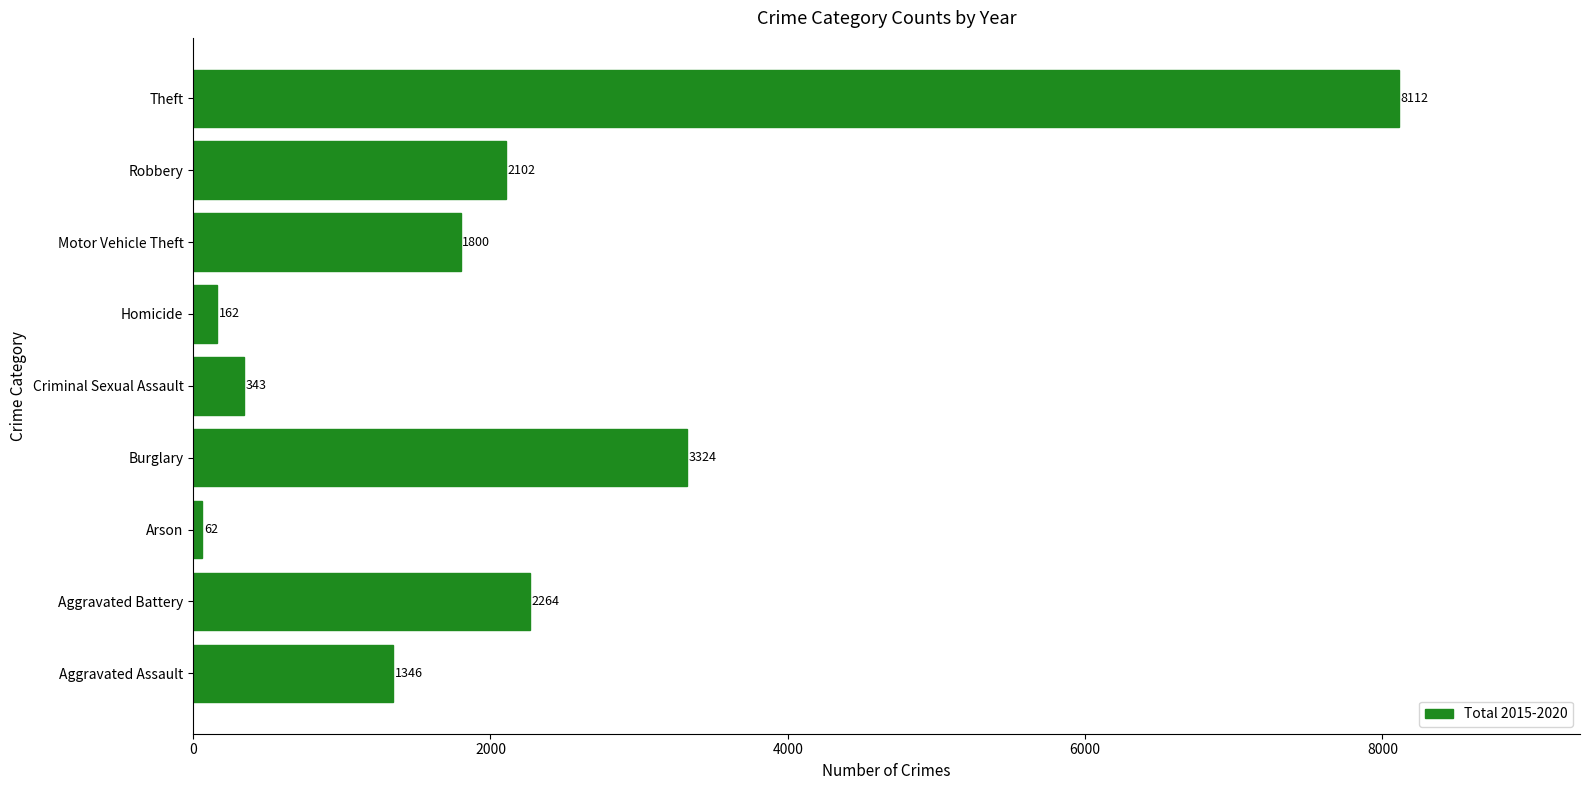

Which label corresponds to the smallest value in the chart?

Arson